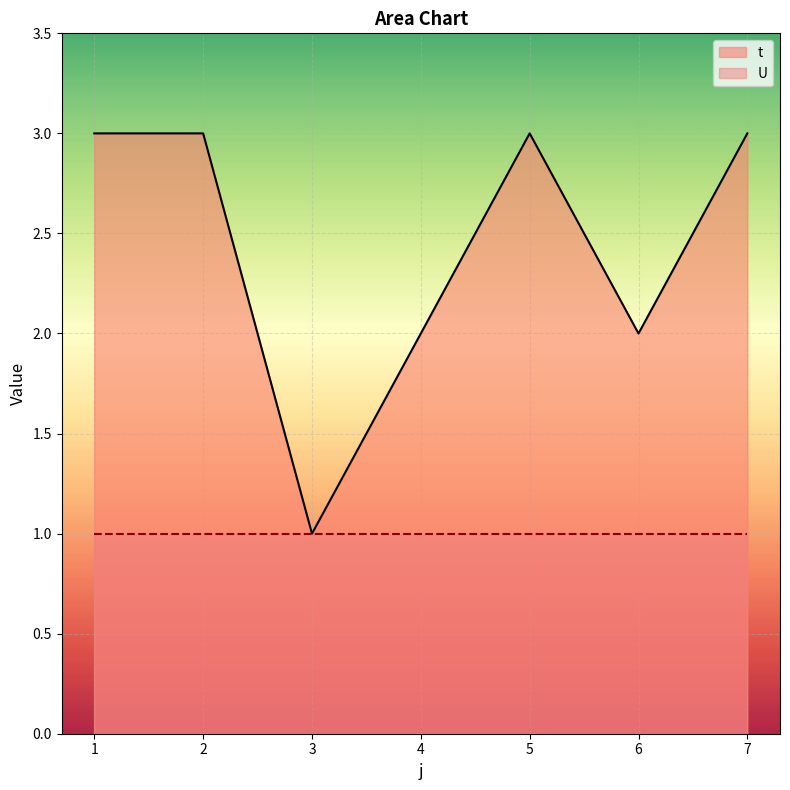

At which category does the data reach its first local valley?

3